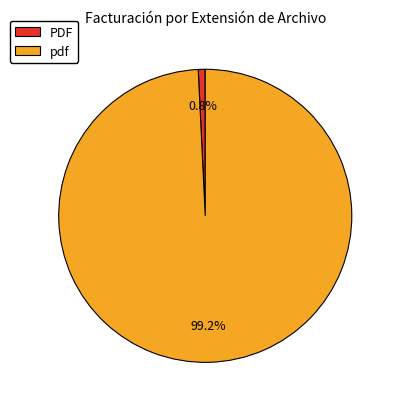

To the nearest percent, what is the average slice percentage?

50%